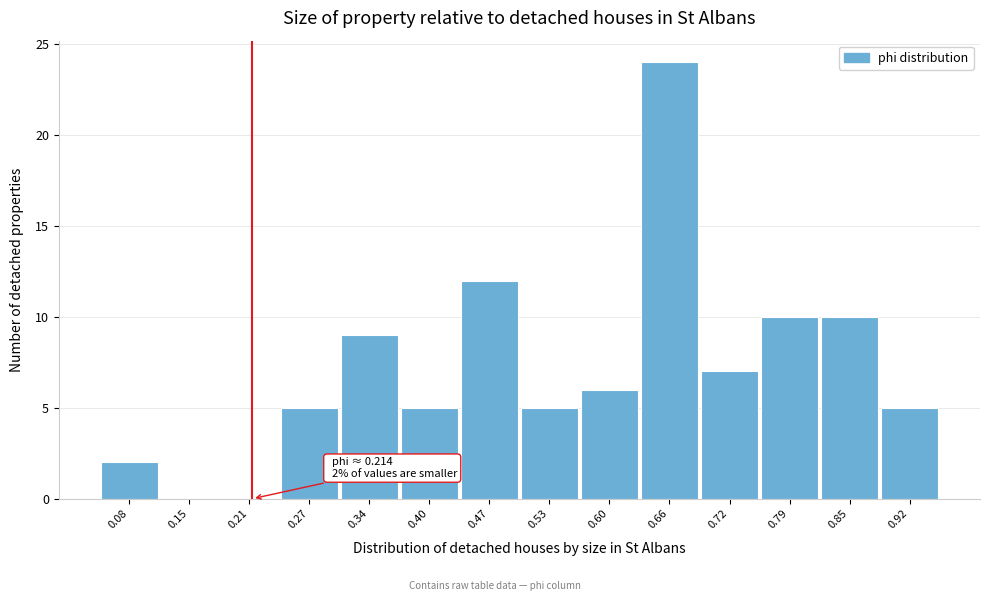

Which range on the x-axis has the tallest bar?

0.63 to 0.69